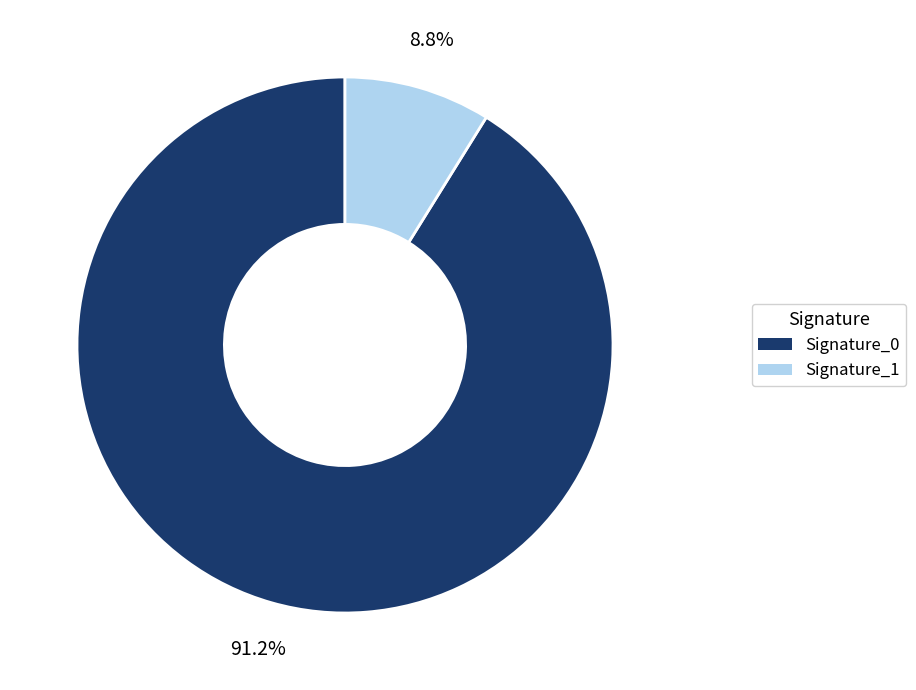

Combined, what portion of the pie is Signature_1 and Signature_0?

100.0%